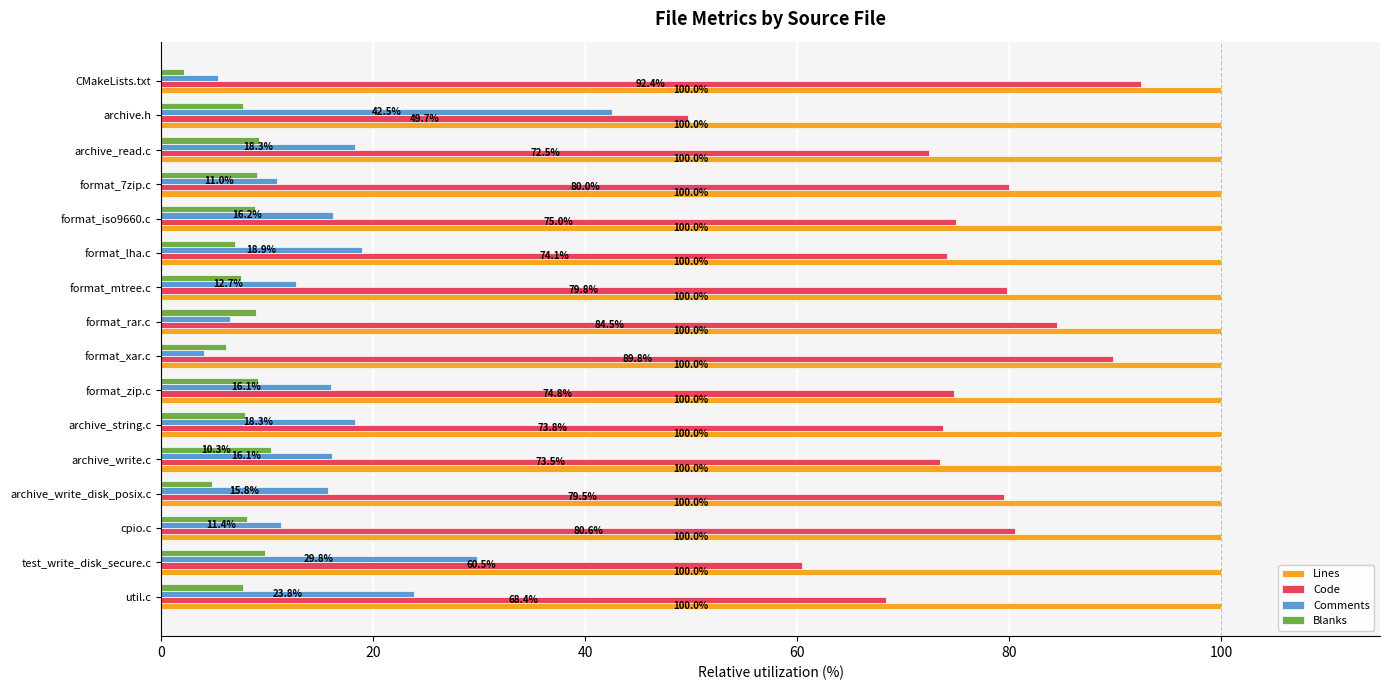

Between cpio.c and format_xar.c, which series saw the biggest shift?

Code